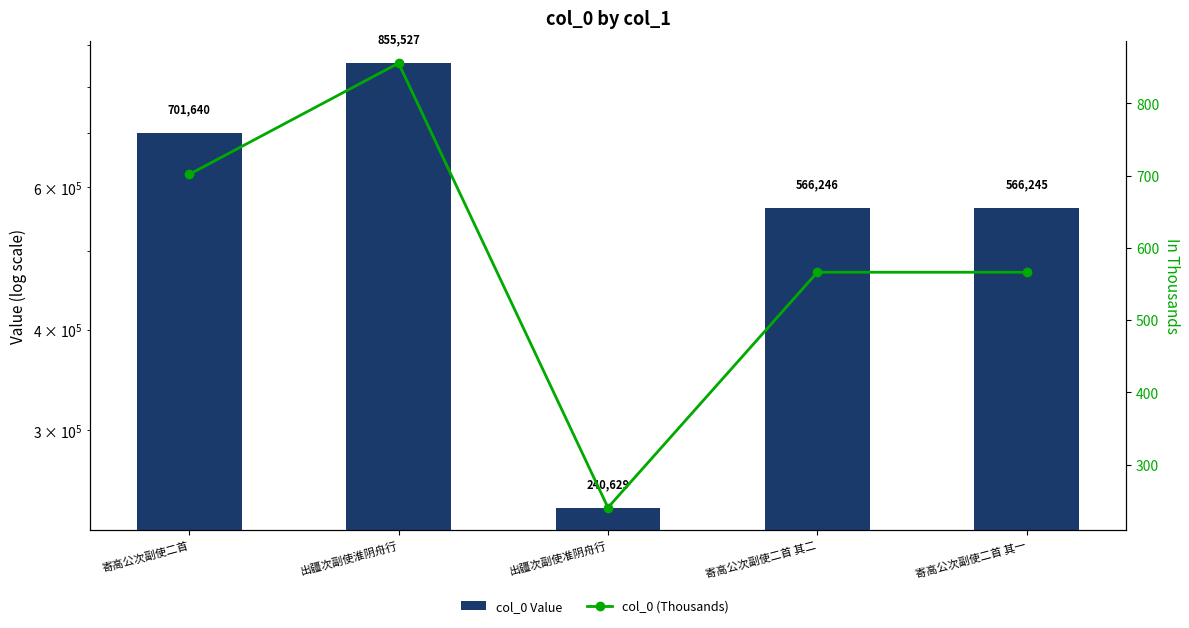

How many data points in col_0 (Thousands) are above 566?

4